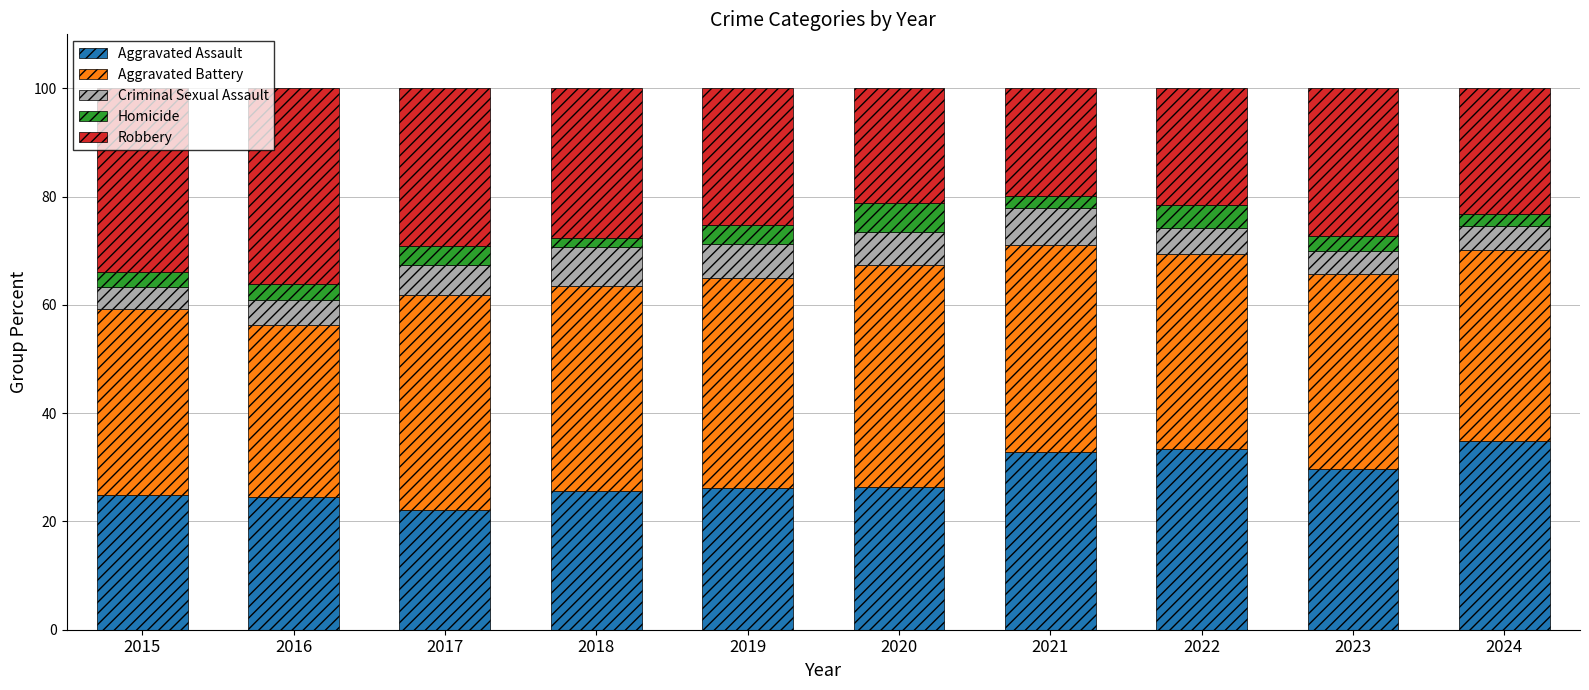

What is the total value across all series at 2017?

100.0